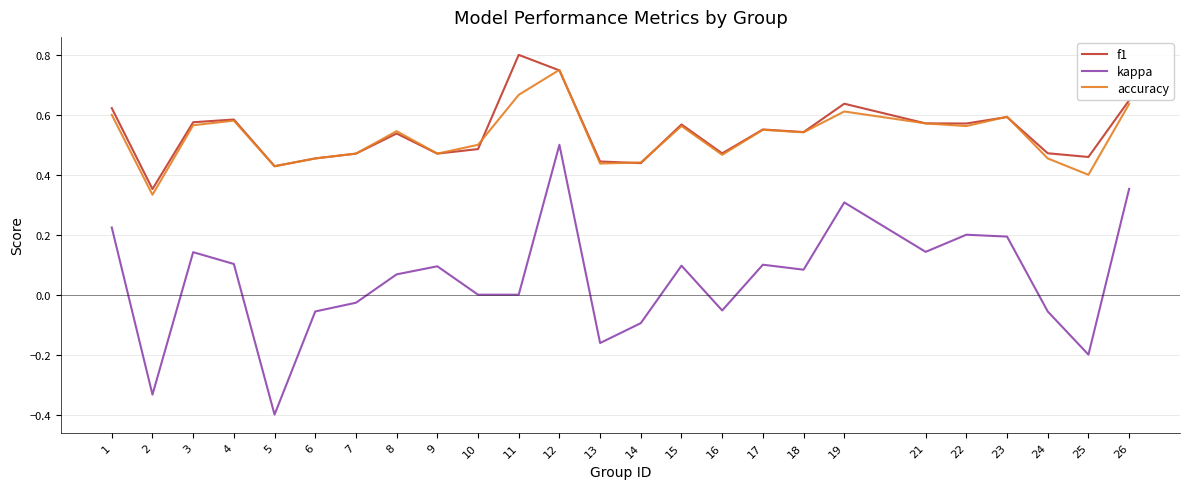

What are all the series names shown in the legend?

f1, kappa, accuracy